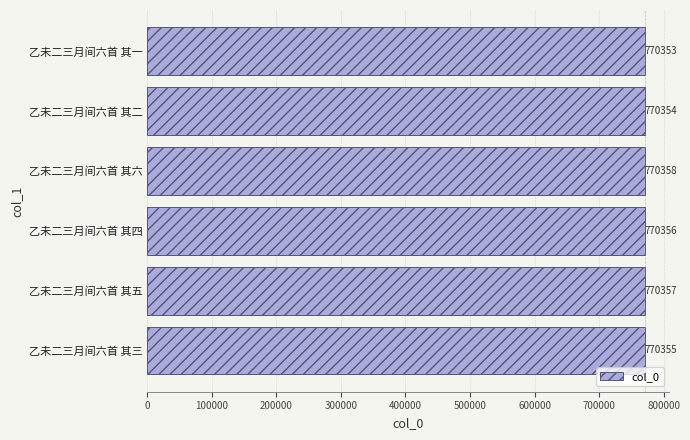

Count the values in the range 770354 to 770357.

4